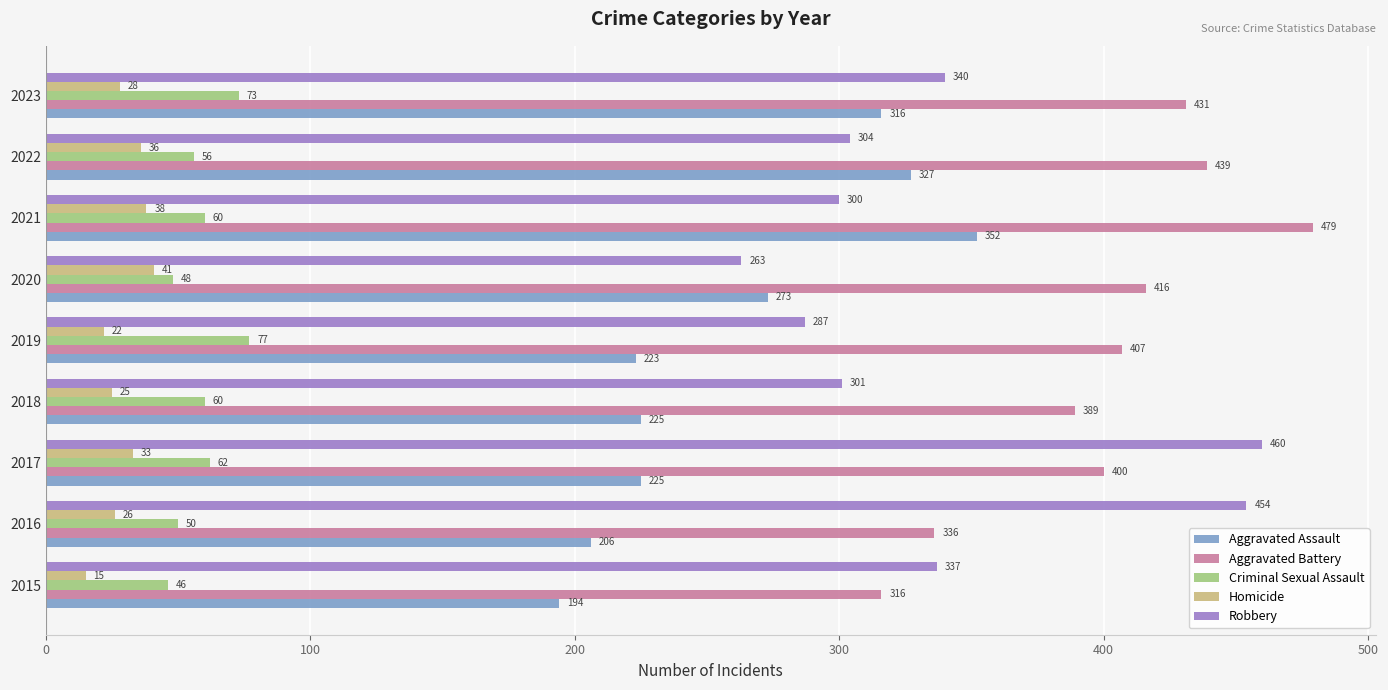

What is the spread (max minus min) of values at 2017?

427